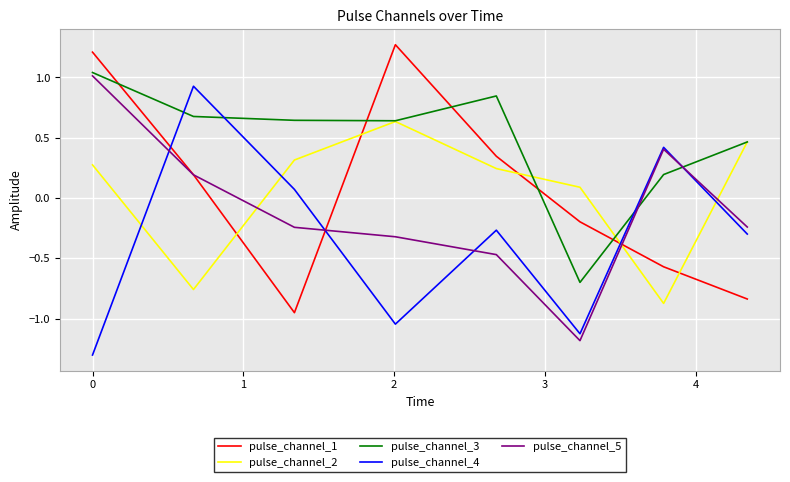

True or false: pulse_channel_5 and pulse_channel_2 intersect in this chart.

True